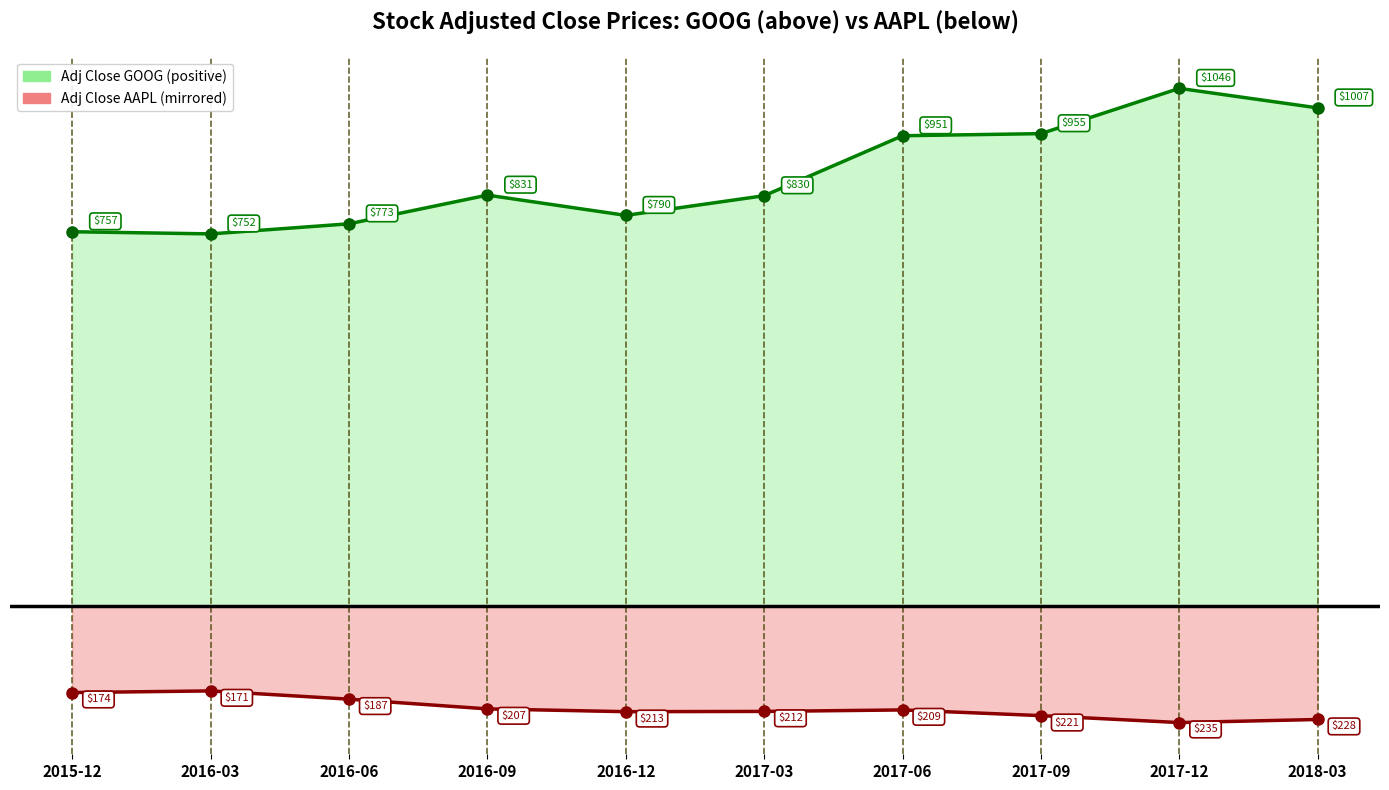

How many lines are shown in the chart?

2